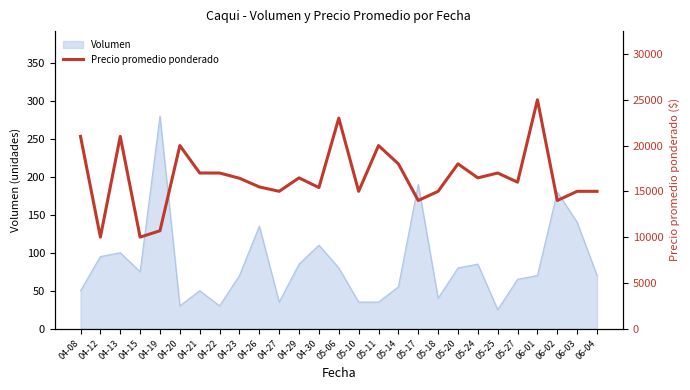

Does the chart have visible grid lines?

No